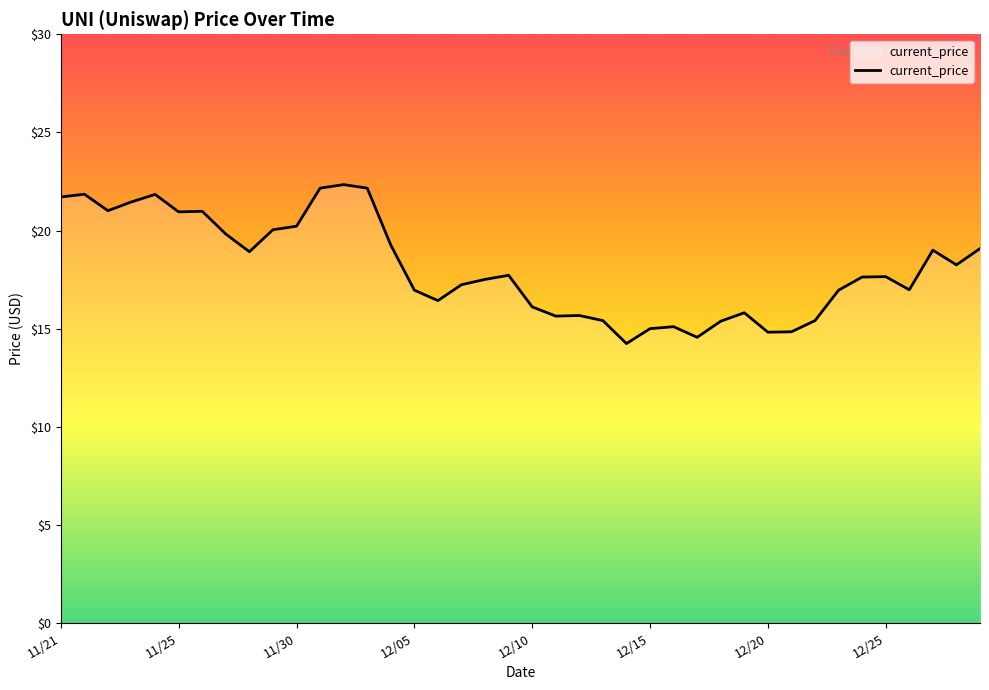

What is the difference between the maximum and minimum values?

8.1